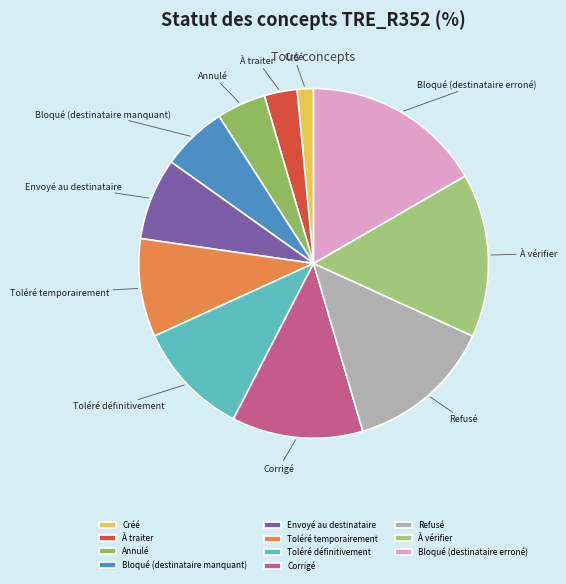

What is the largest slice in the pie chart?

Bloqué (destinataire erroné)